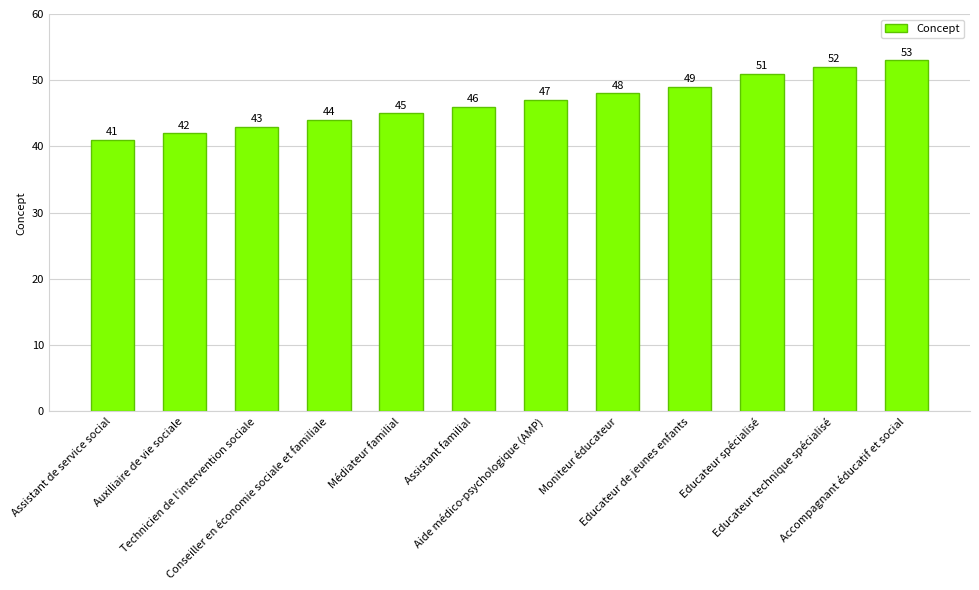

Which category has the lowest value across all series?

Assistant de service social